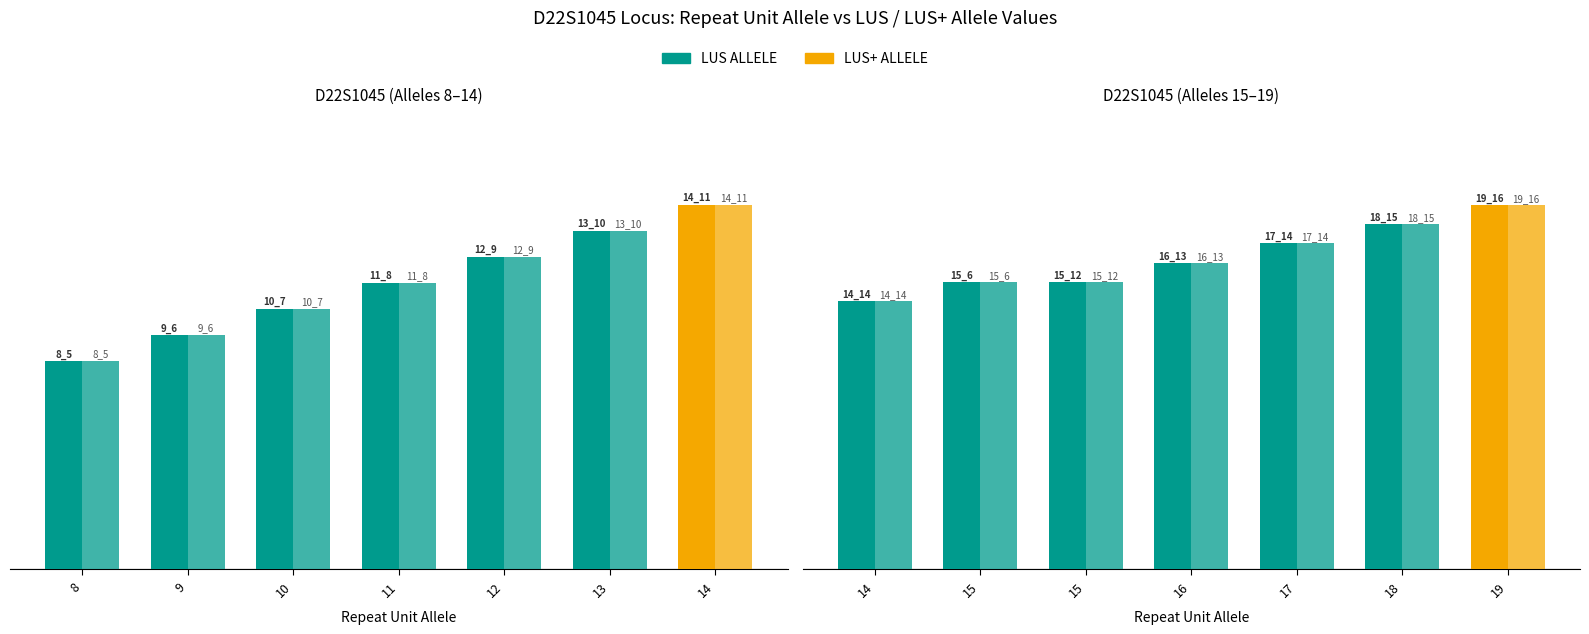

At which label does LUS ALLELE reach its peak?

19